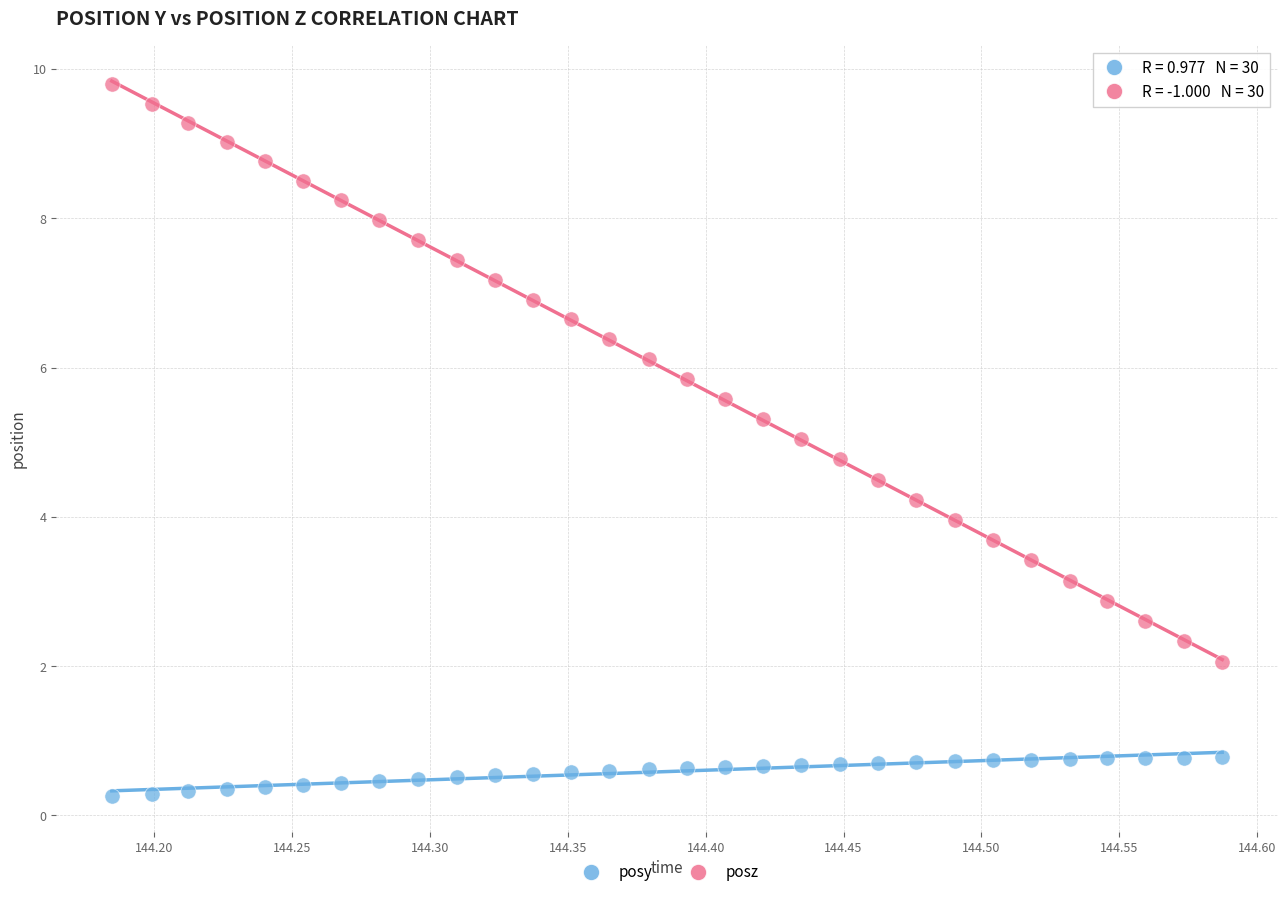

Which series has the largest Y range (max minus min)?

posz